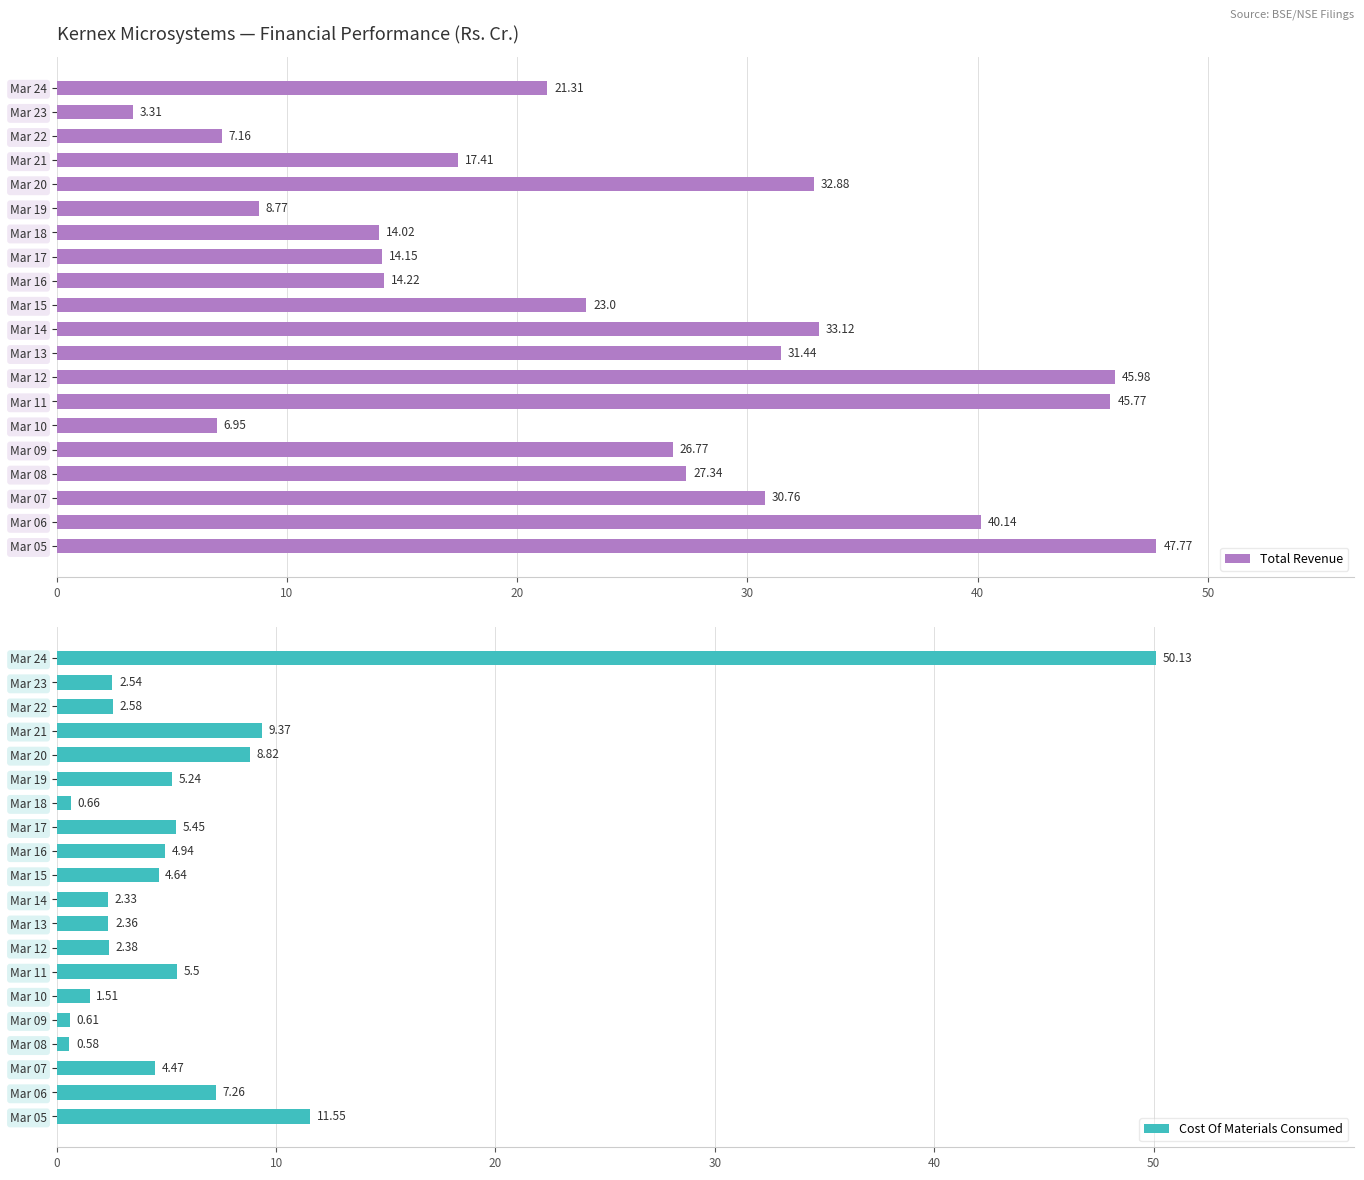

How many bars are there in each group?

2